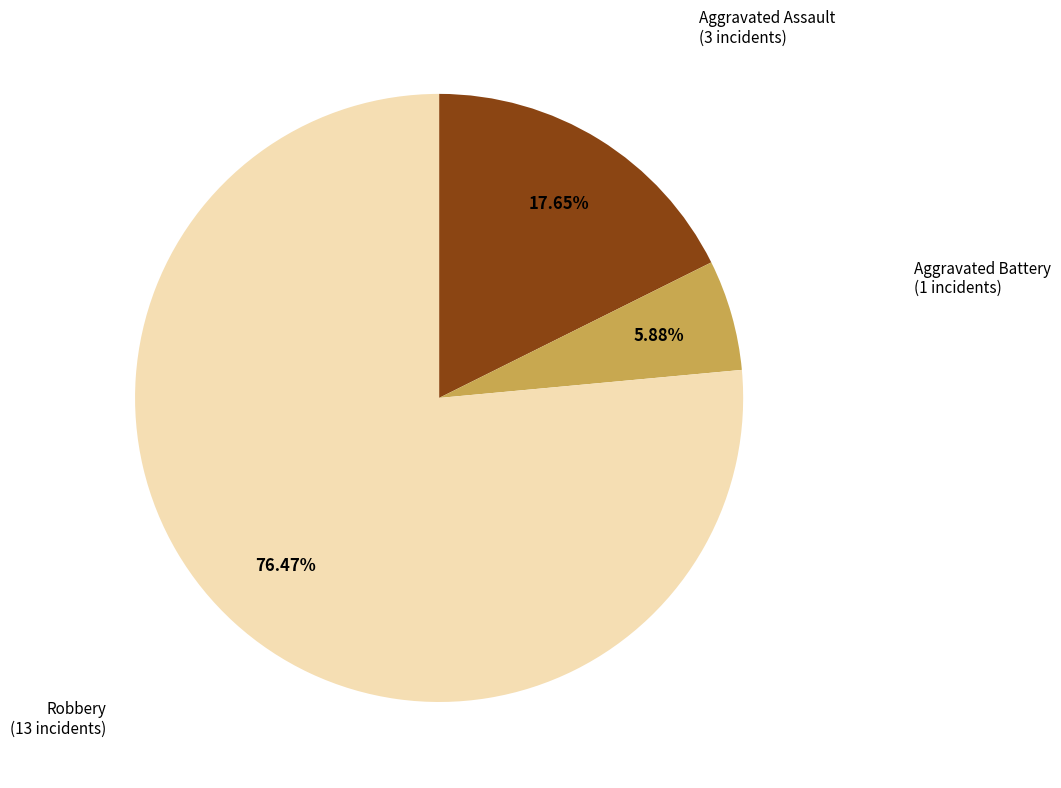

Is there a majority slice in this chart?

Yes